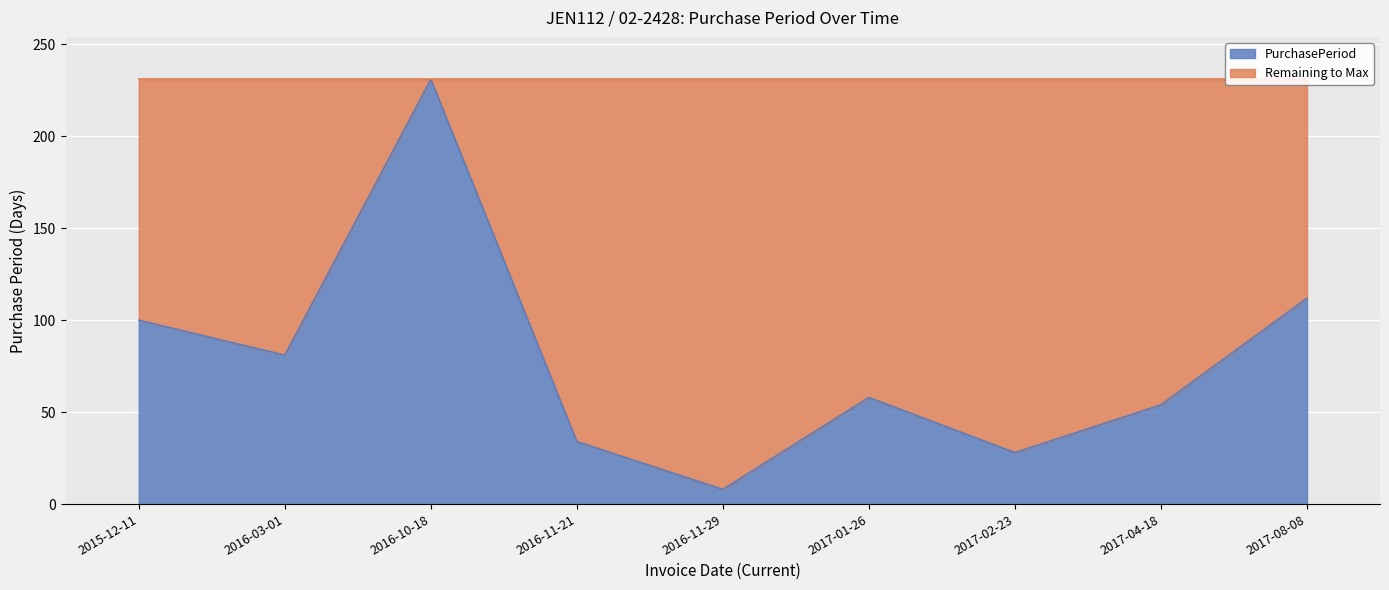

At which label does the data first exceed 58?

2015-12-11